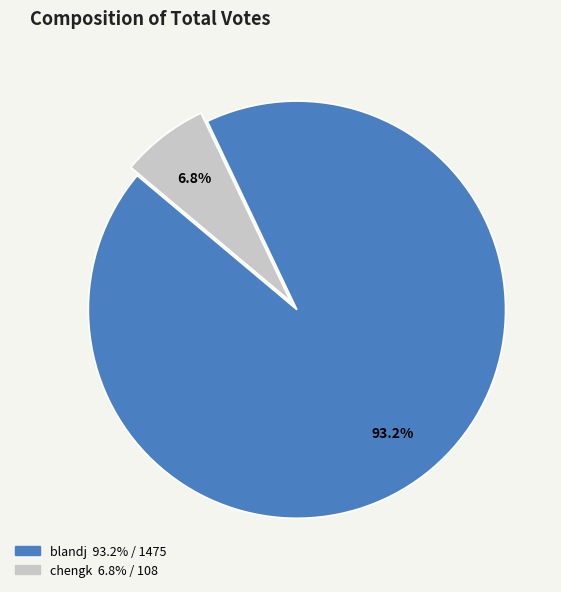

How many segments does this pie chart have?

2